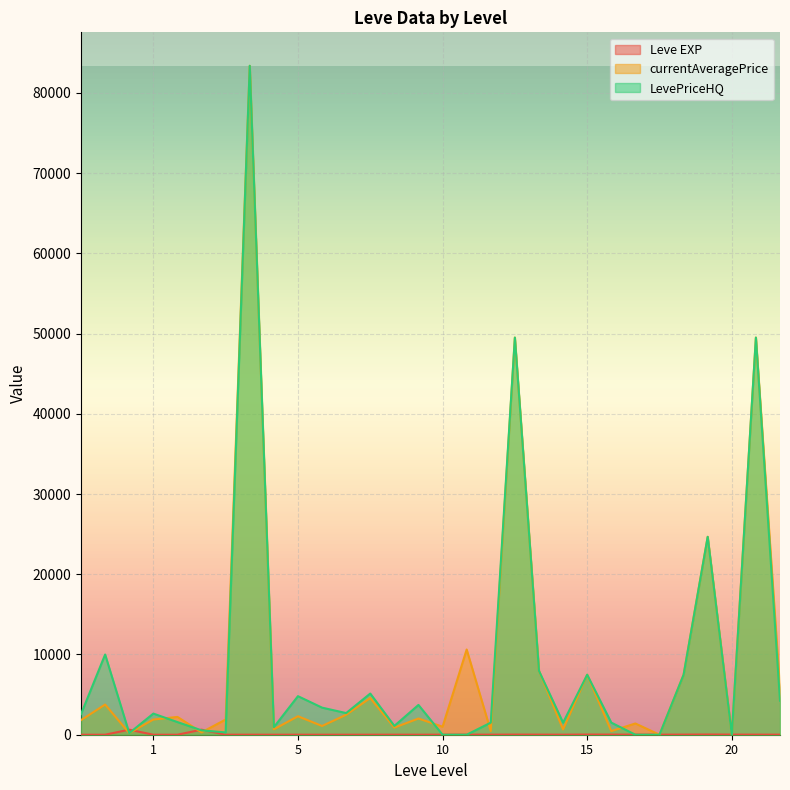

Which series ends up on top after the final intersection of LevePriceHQ and currentAveragePrice?

currentAveragePrice